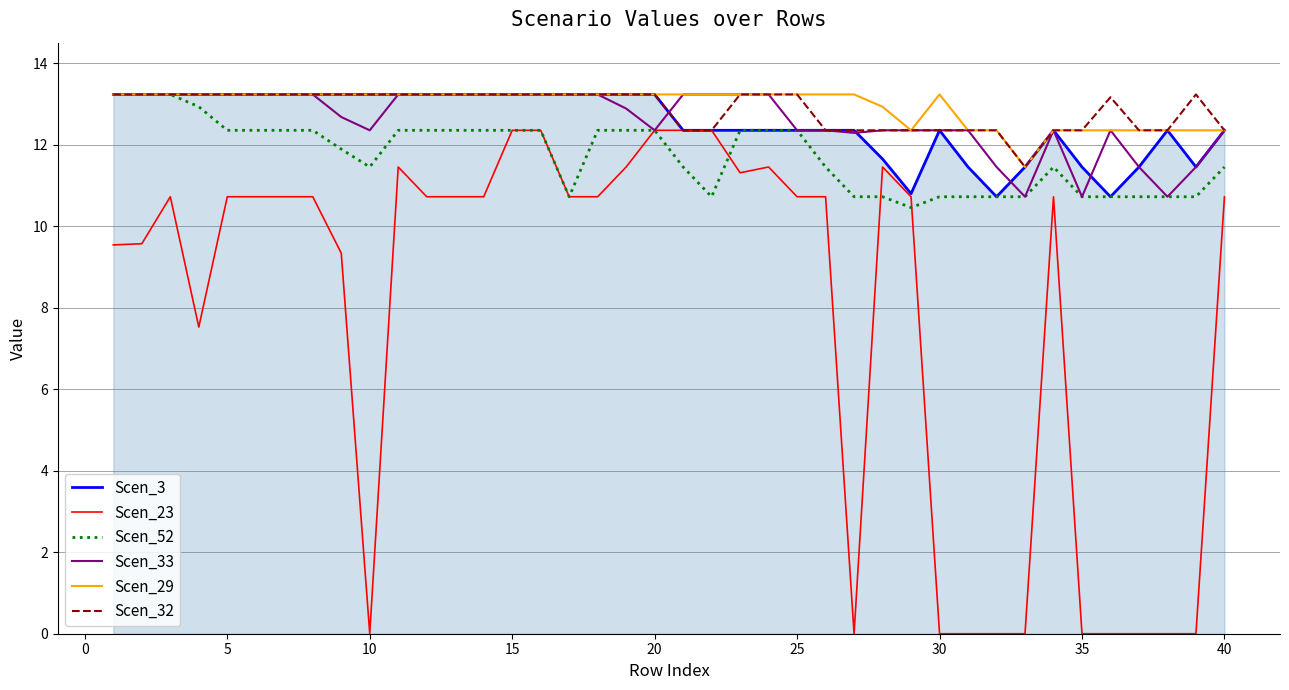

What is the highest value of the Scen_3 series?

13.2